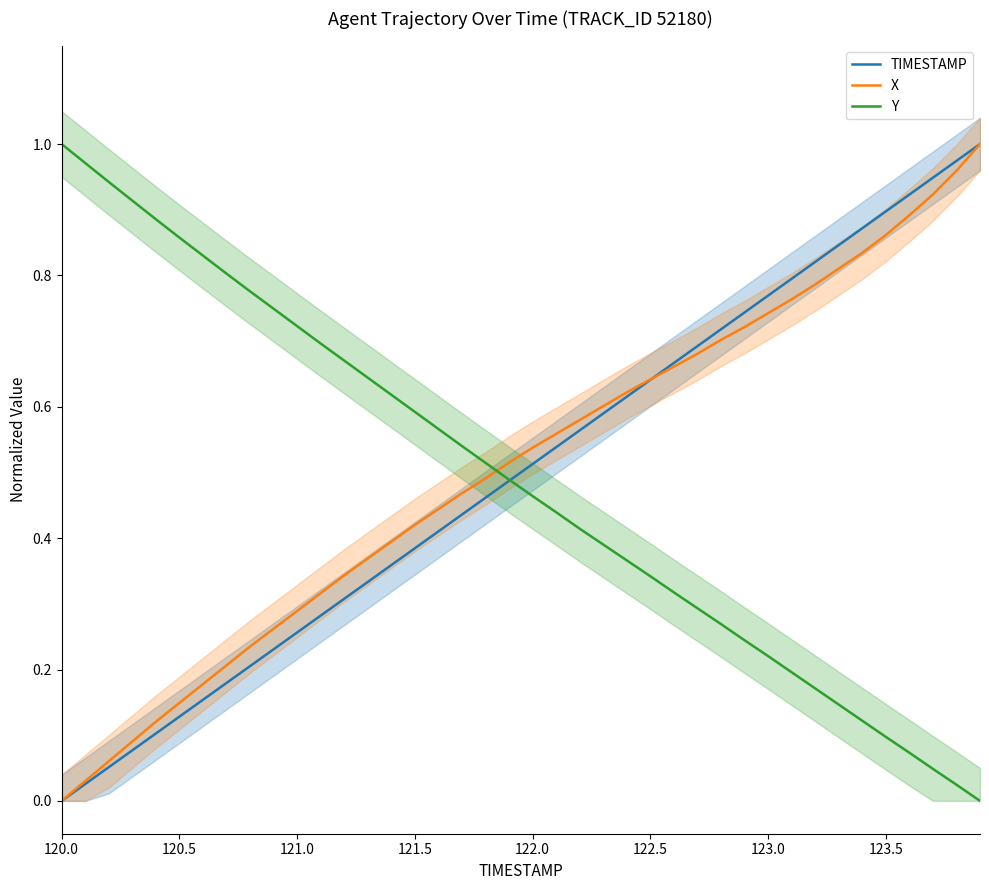

Which category has the lowest value in the X series?

120.0